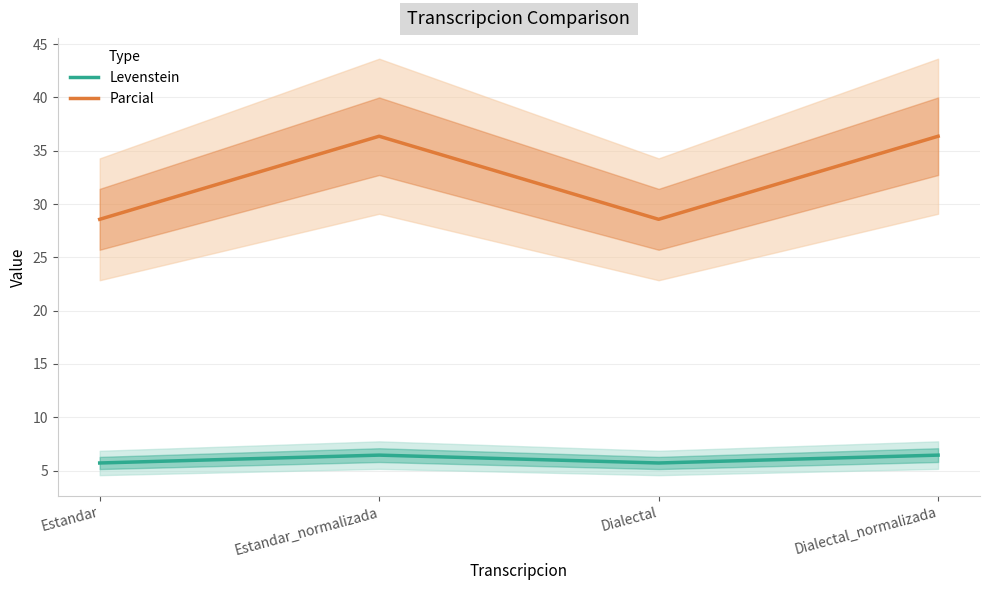

What is the difference between the second highest and second lowest values in the Parcial series?

7.8